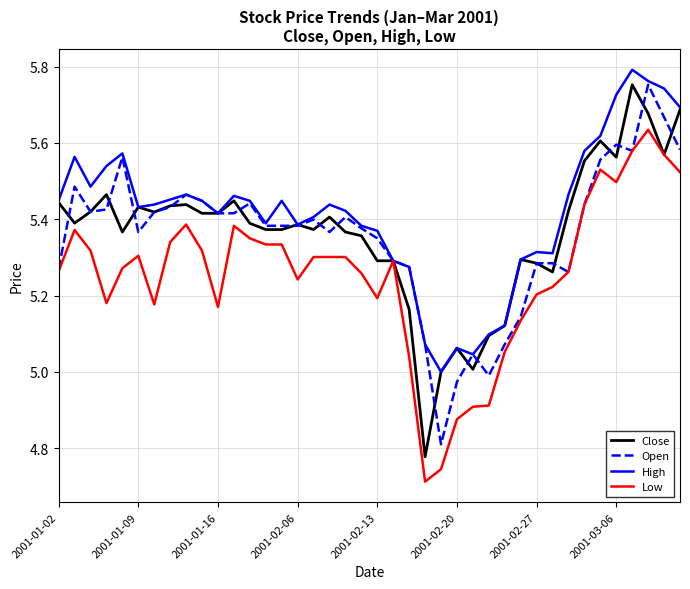

Which series has the largest total across all categories?

High